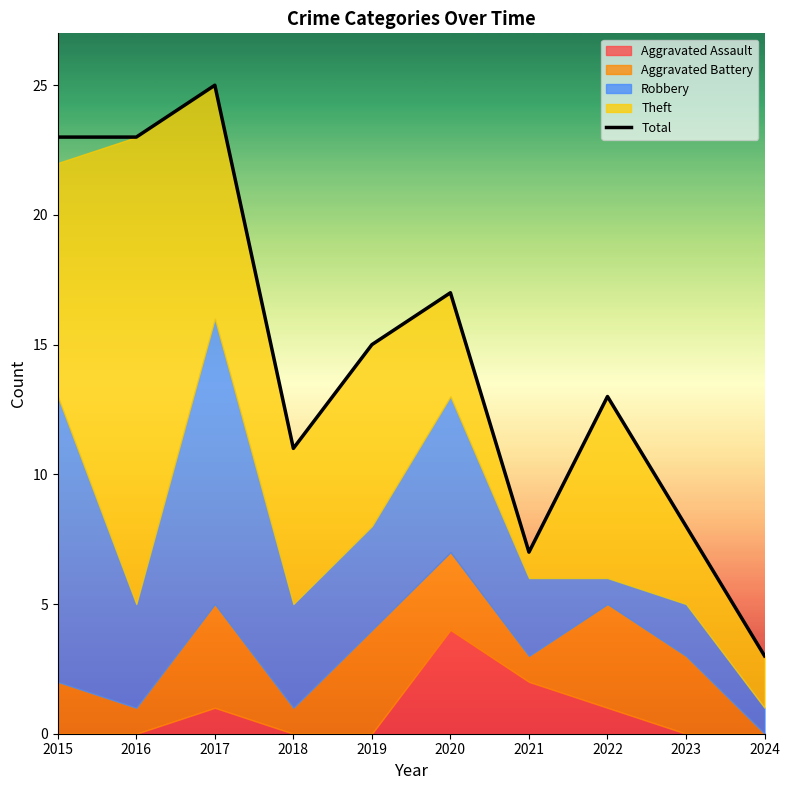

What is the approximate value at 2018, to the nearest 5?

10